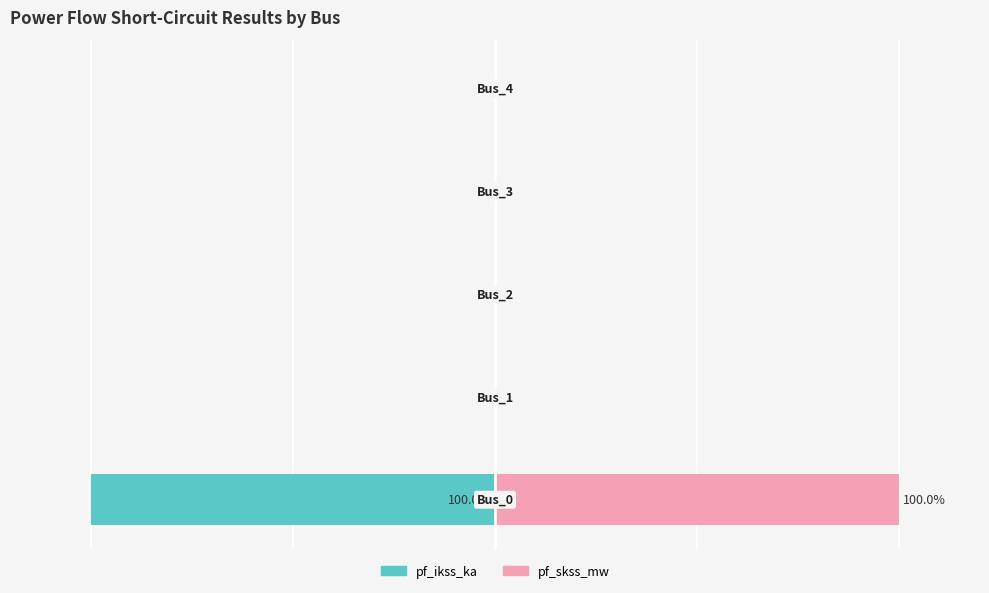

What are all the series names shown in the legend?

pf_ikss_ka, pf_skss_mw